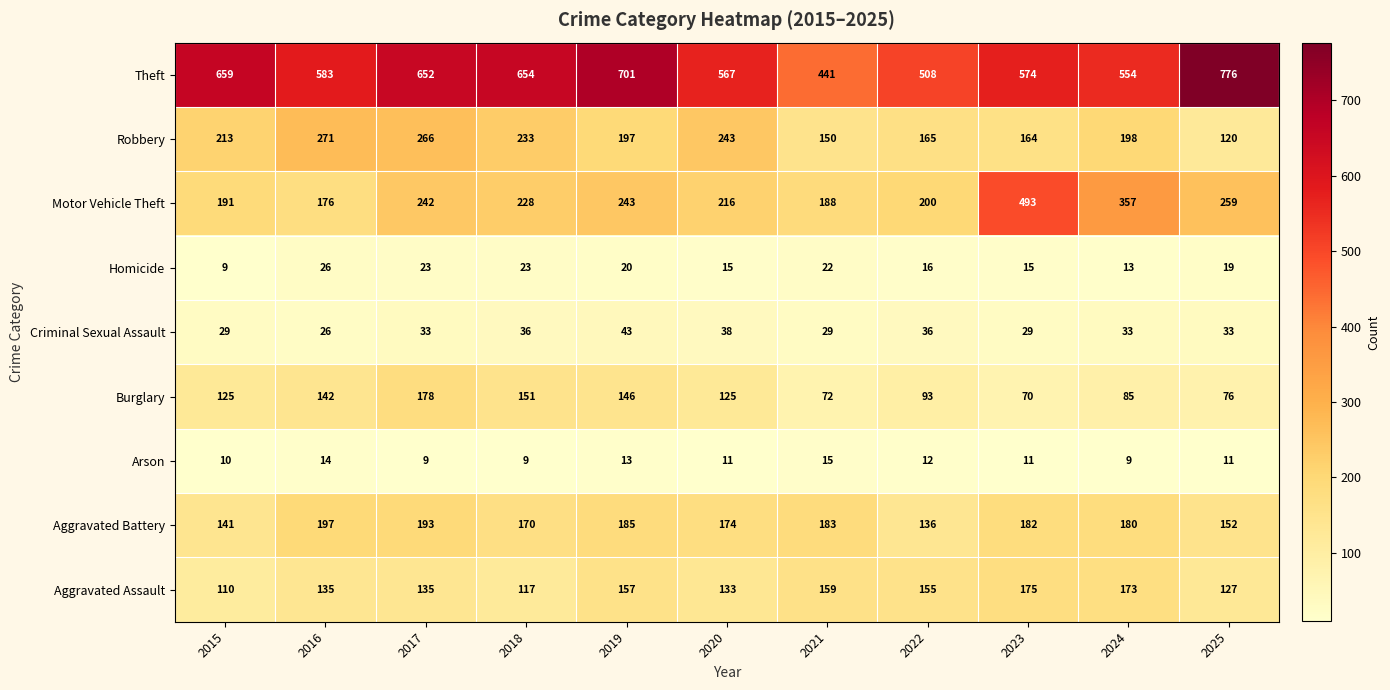

True or false: Theft has a value of 652 at 2017.

True